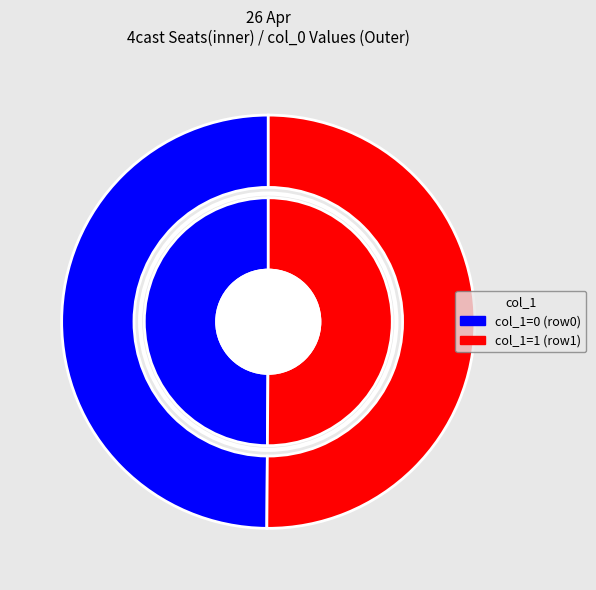

Does 1559661790 represent more than half of the total?

Yes